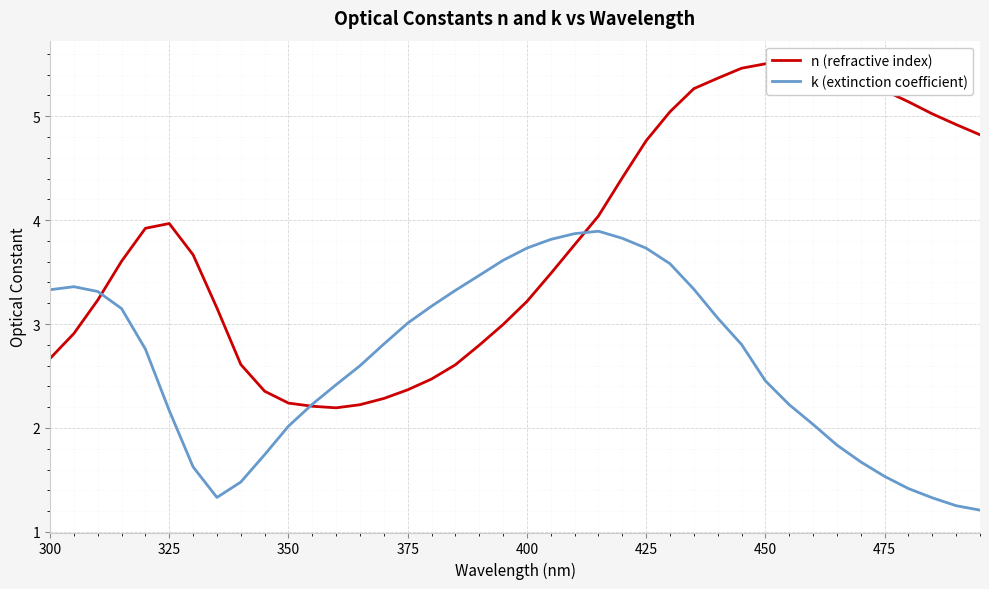

What is the lowest value of the k (extinction coefficient) series?

1.2